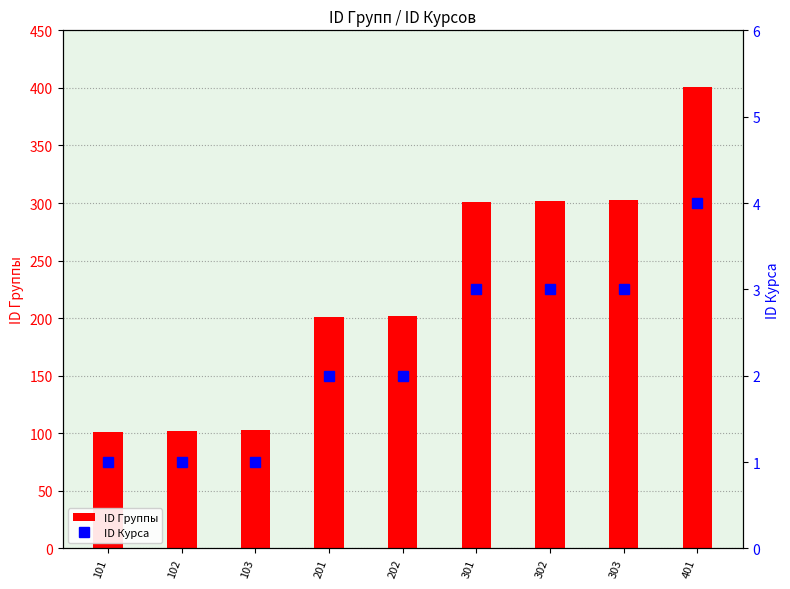

Where is ID Группы nearest to the value 251?

202